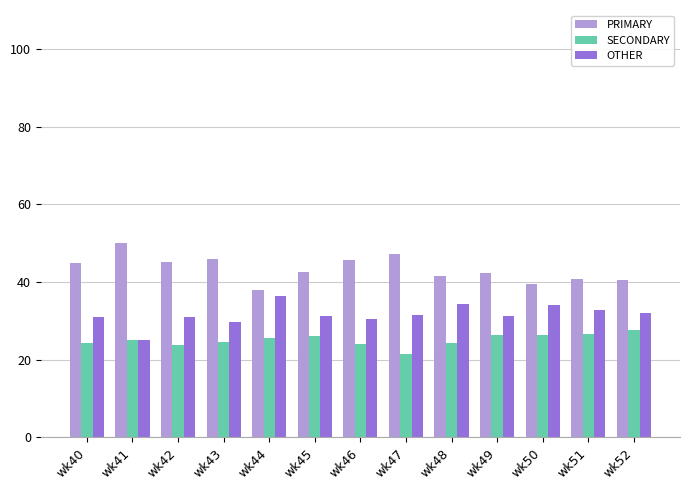

How many data points does each series have?

13